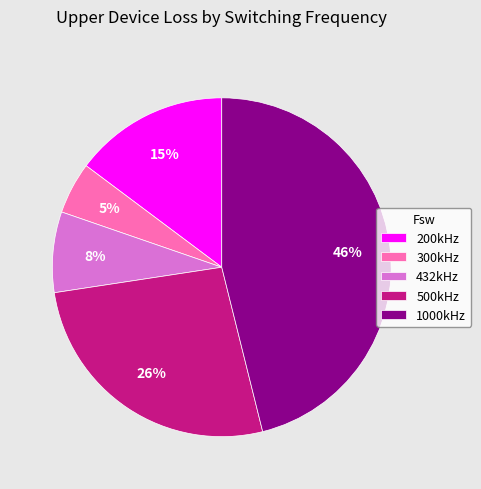

Is there a majority slice in this chart?

No